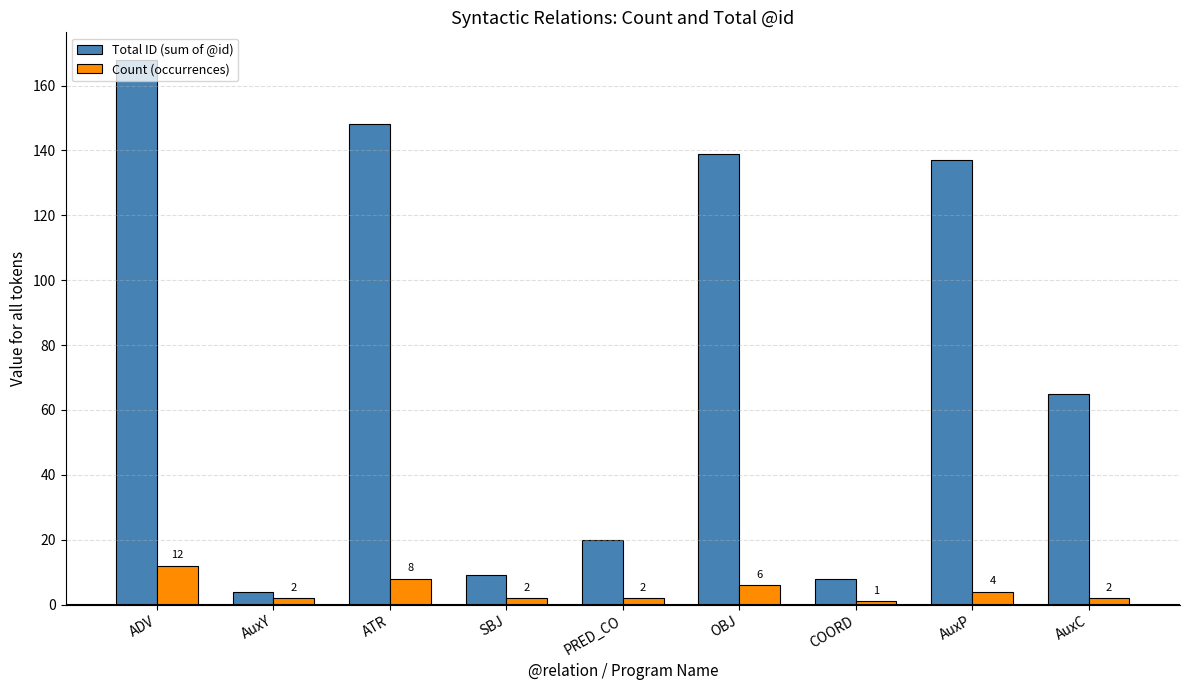

Reading right to left, extract all data points from this chart.

Total ID (sum of @id): AuxC=65	AuxP=137	COORD=8	OBJ=139	PRED_CO=20	SBJ=9	ATR=148	AuxY=4	ADV=168
Count (occurrences): AuxC=2	AuxP=4	COORD=1	OBJ=6	PRED_CO=2	SBJ=2	ATR=8	AuxY=2	ADV=12